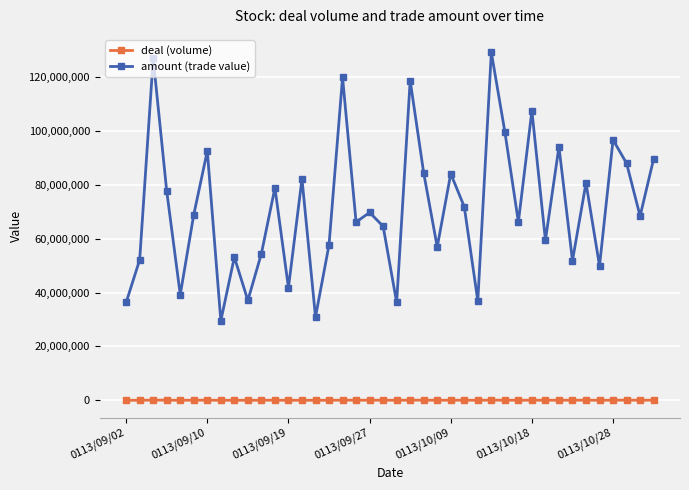

What is the value of the amount (trade value) point at the 20th from the left?

64605410